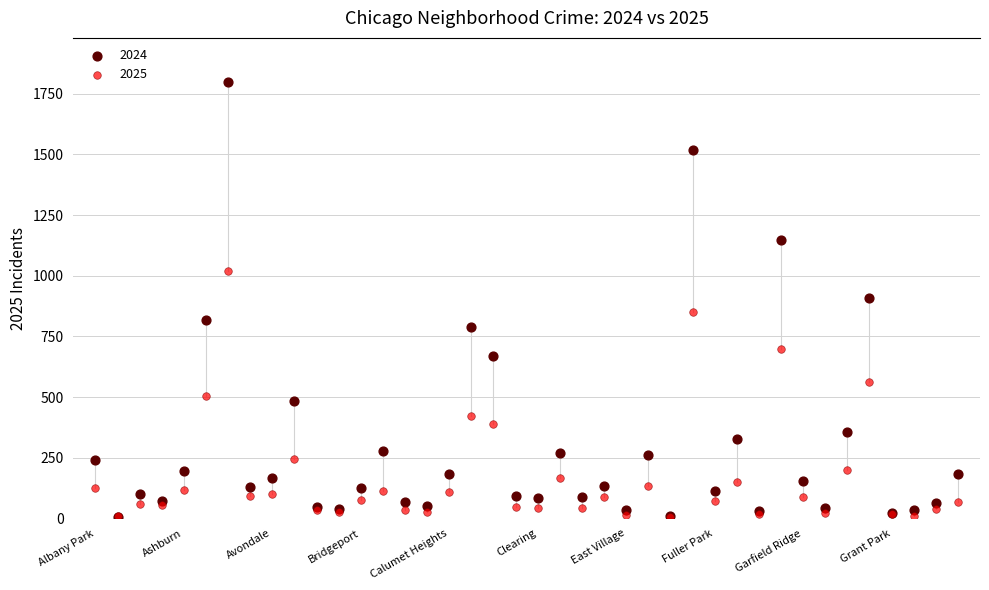

What are all the series names shown in the legend?

2024, 2025